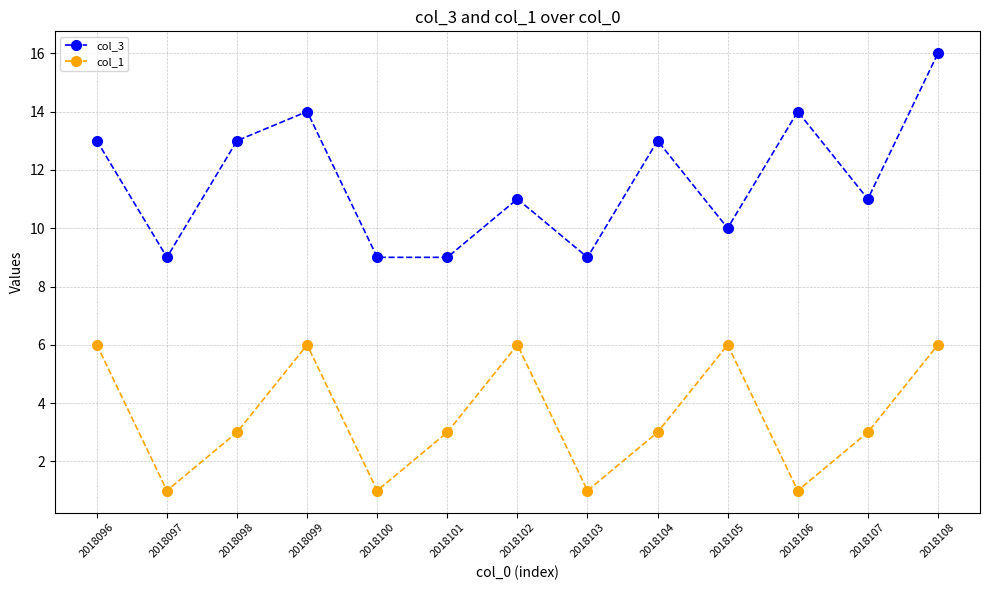

At which label does col_1 first exceed 3?

2018096